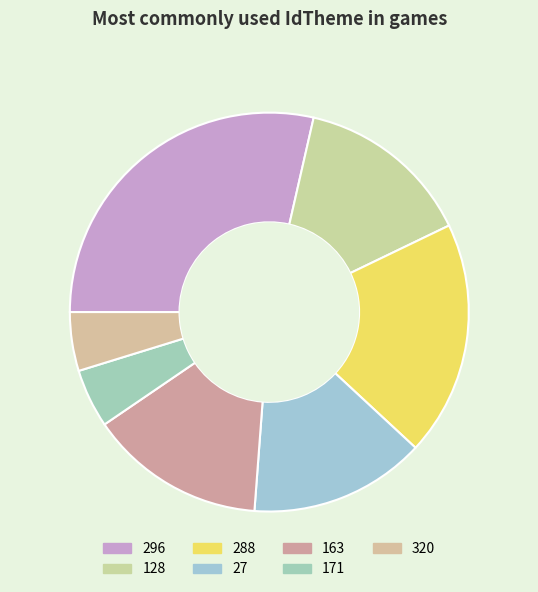

What percentage is NOT represented by 128?

85.7%